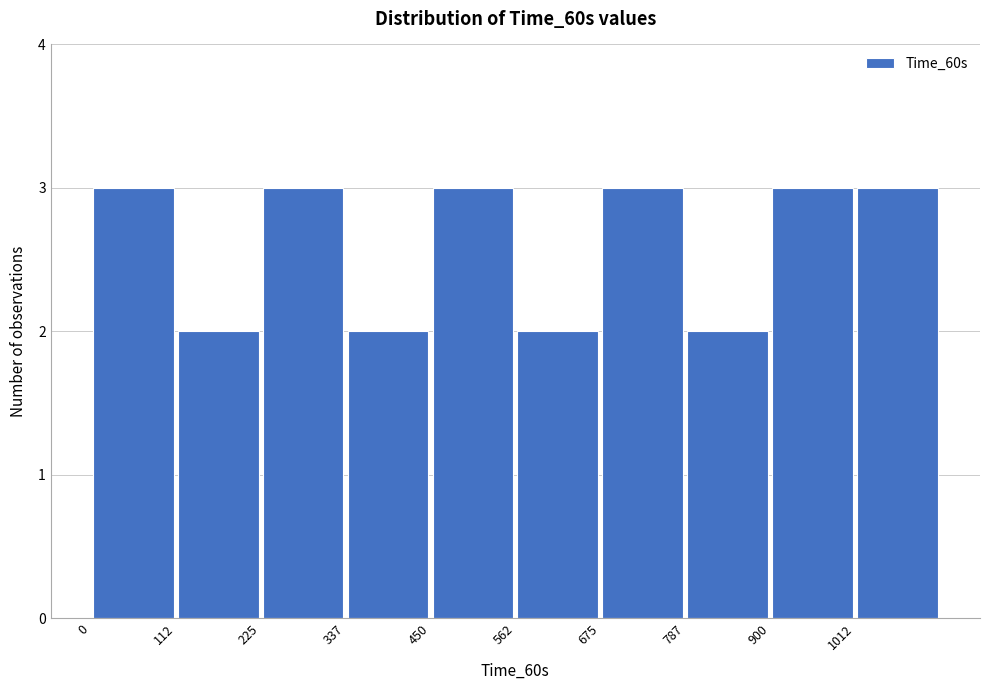

Reading left to right, transcribe this chart: for each bar, give the range it covers on the x-axis and its height. Neither the bar edges nor the heights are printed on the chart, so give them approximately, as read against the axes.

0 to 120: 3
120 to 220: 2
220 to 340: 3
340 to 460: 2
460 to 560: 3
560 to 680: 2
680 to 780: 3
780 to 900: 2
900 to 1020: 3
1020 to 1120: 3